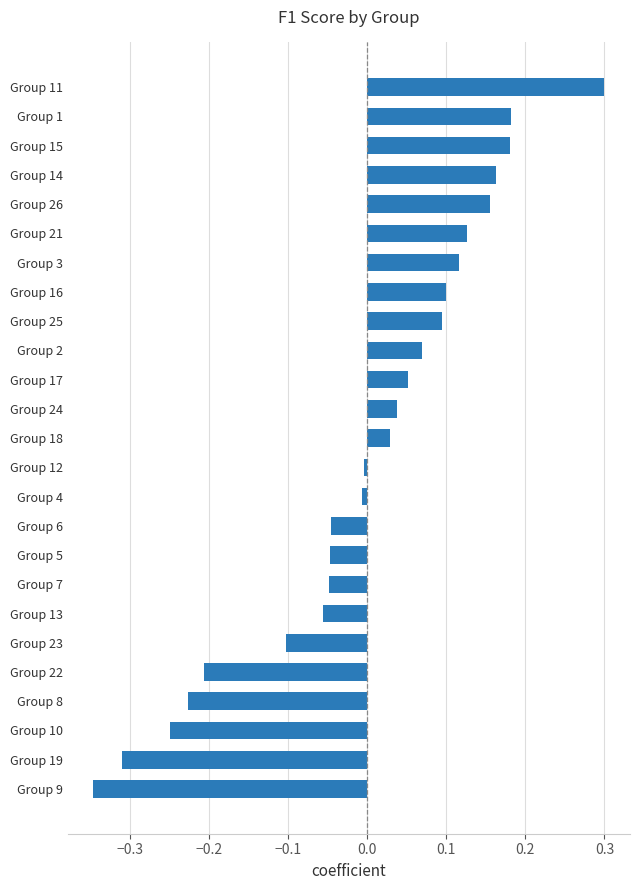

Count the number of values greater than 0.

13